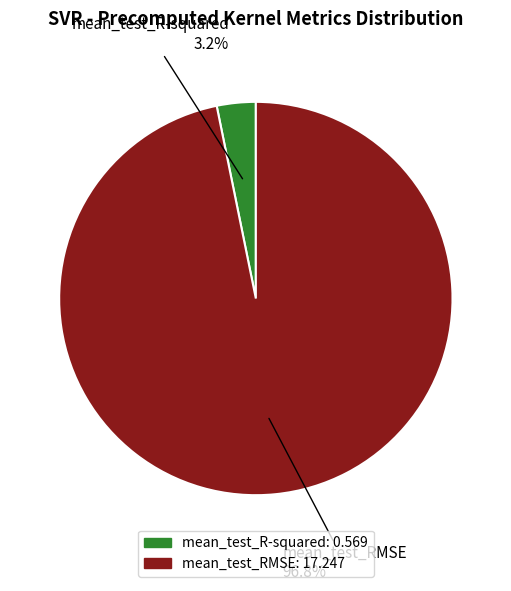

What is the majority slice?

mean_test_RMSE